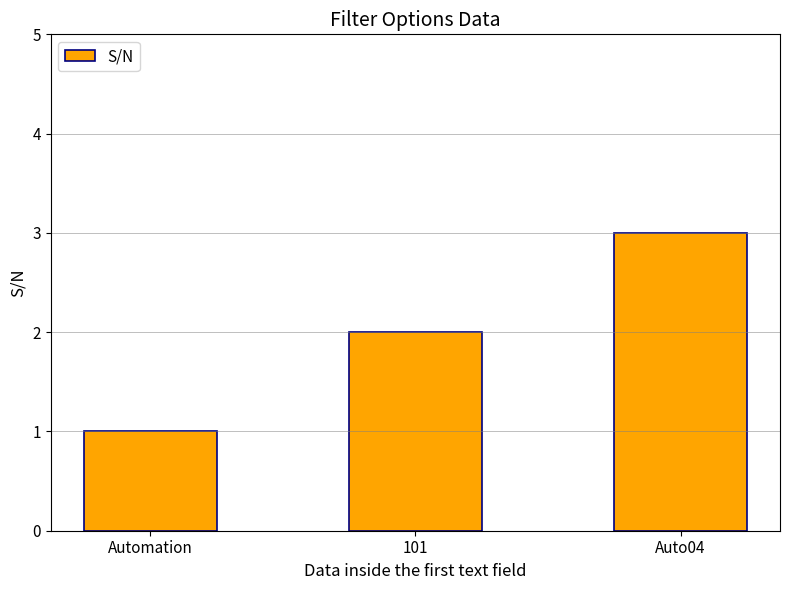

True or false: the data shows 5 at Auto04.

False